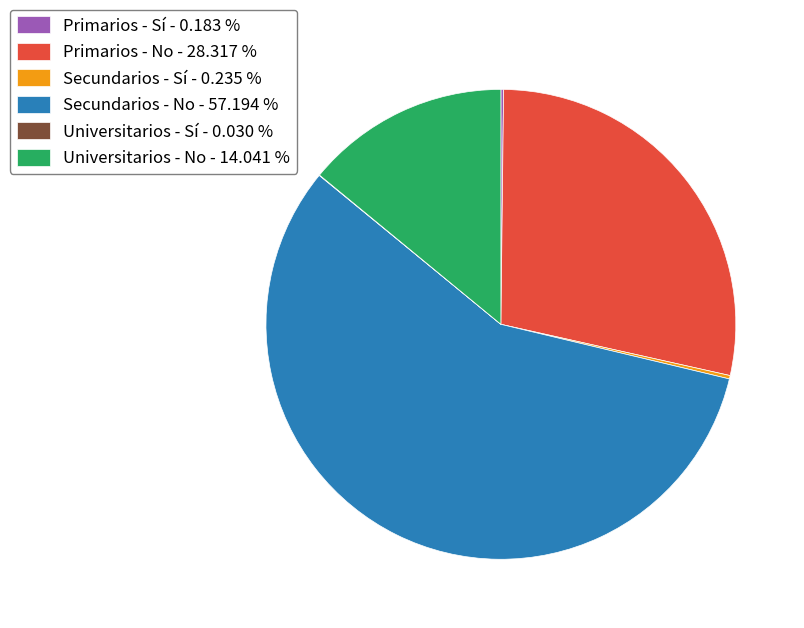

The Universitarios - No slice represents 14% of the pie. True or false?

True